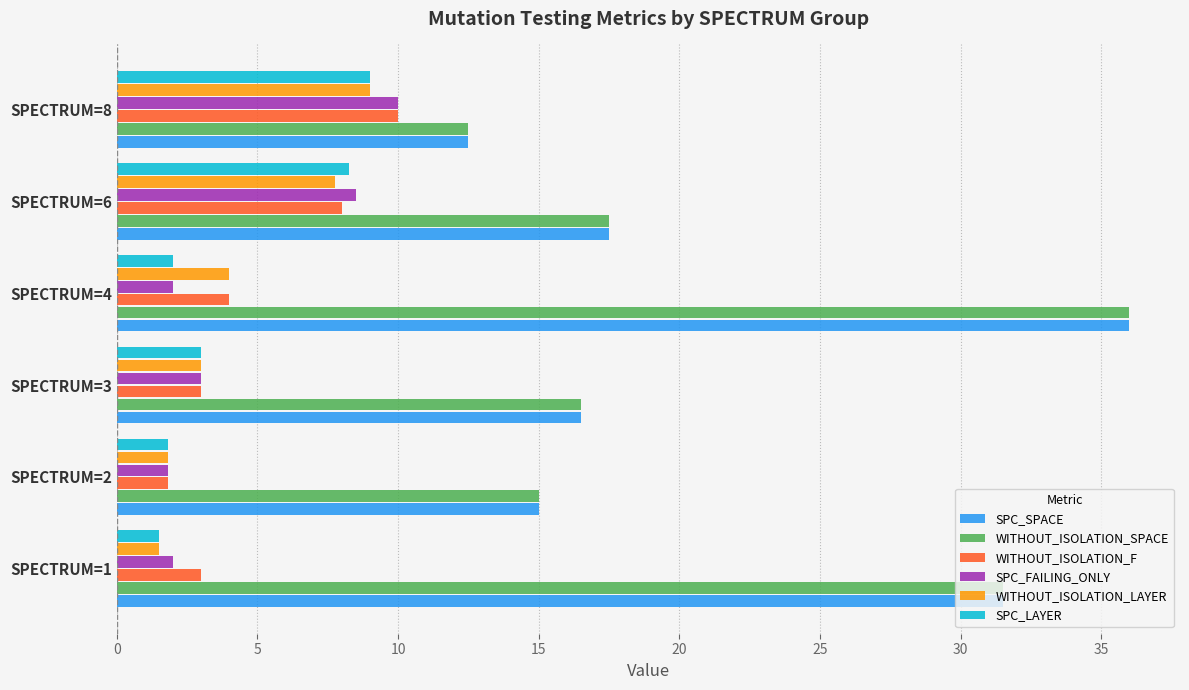

The value of WITHOUT_ISOLATION_SPACE at SPECTRUM=3 is 16.5. True or false?

True